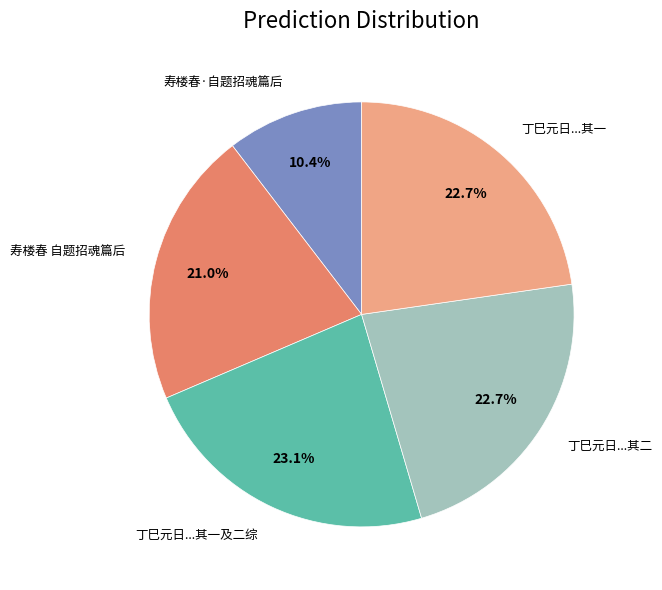

Is there a majority slice in this chart?

No